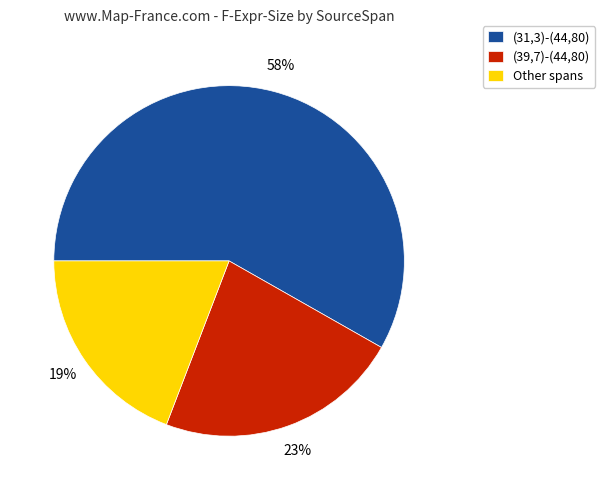

Do (31,3)-(44,80) and Other spans together represent more than half of the pie?

Yes